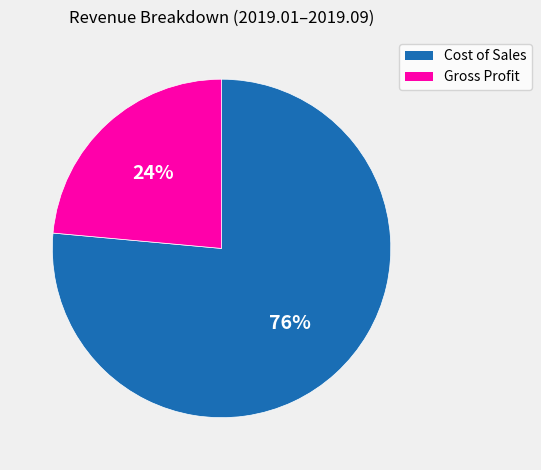

Is there any slice that represents more than half of the pie?

Yes